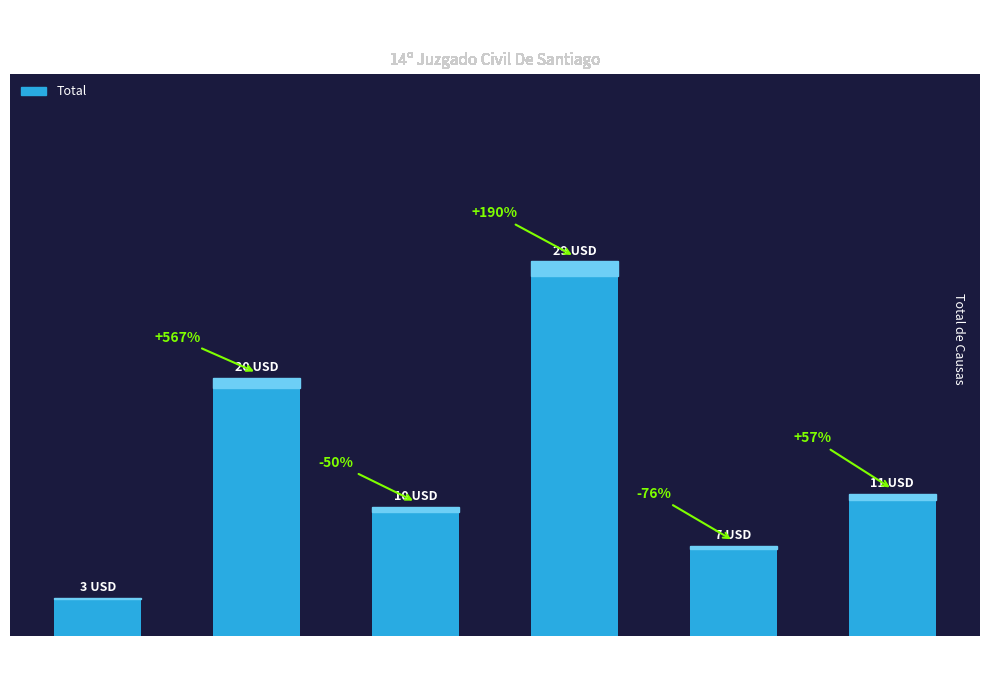

Does the chart contain any negative values?

No